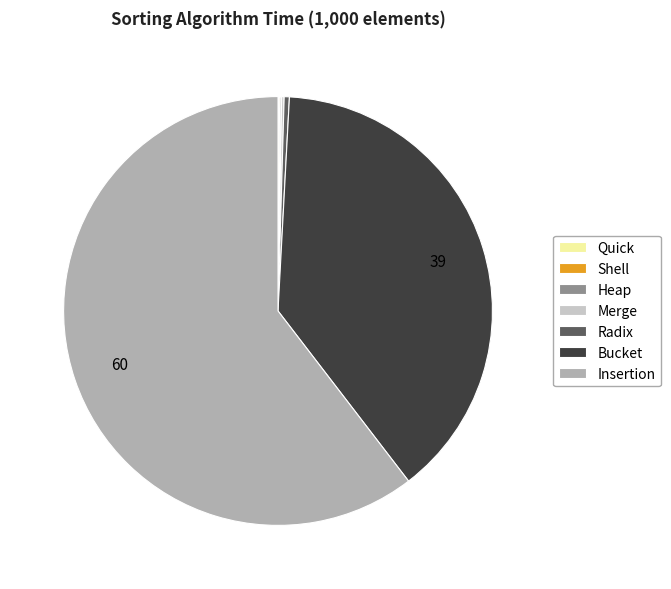

What is the largest slice in the pie chart?

Insertion